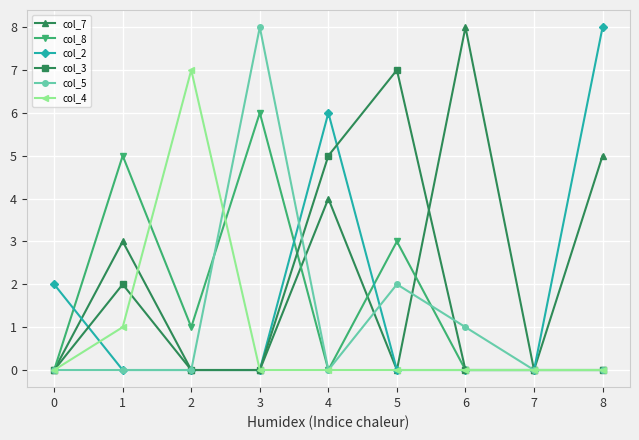

At which category is the sum across all series the highest?

4